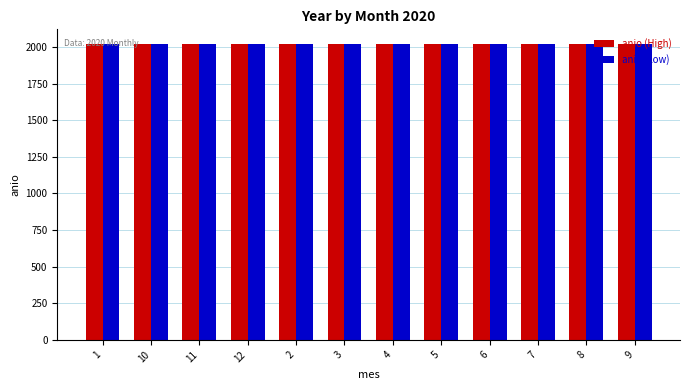

True or false: anio (Low) has a value of 2019 at 7.

True